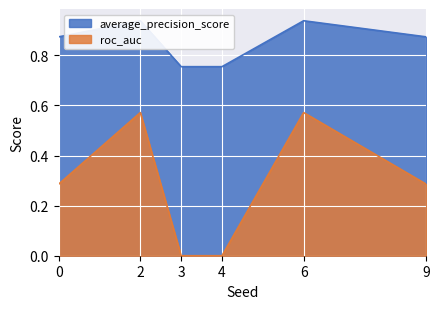

Which category has the lowest value in the average_precision_score series?

3